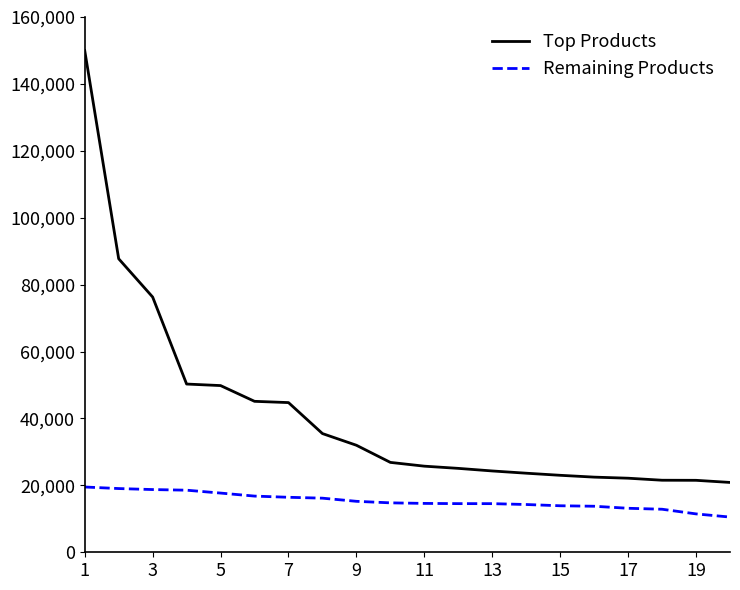

True or false: Top Products and Remaining Products intersect in this chart.

False